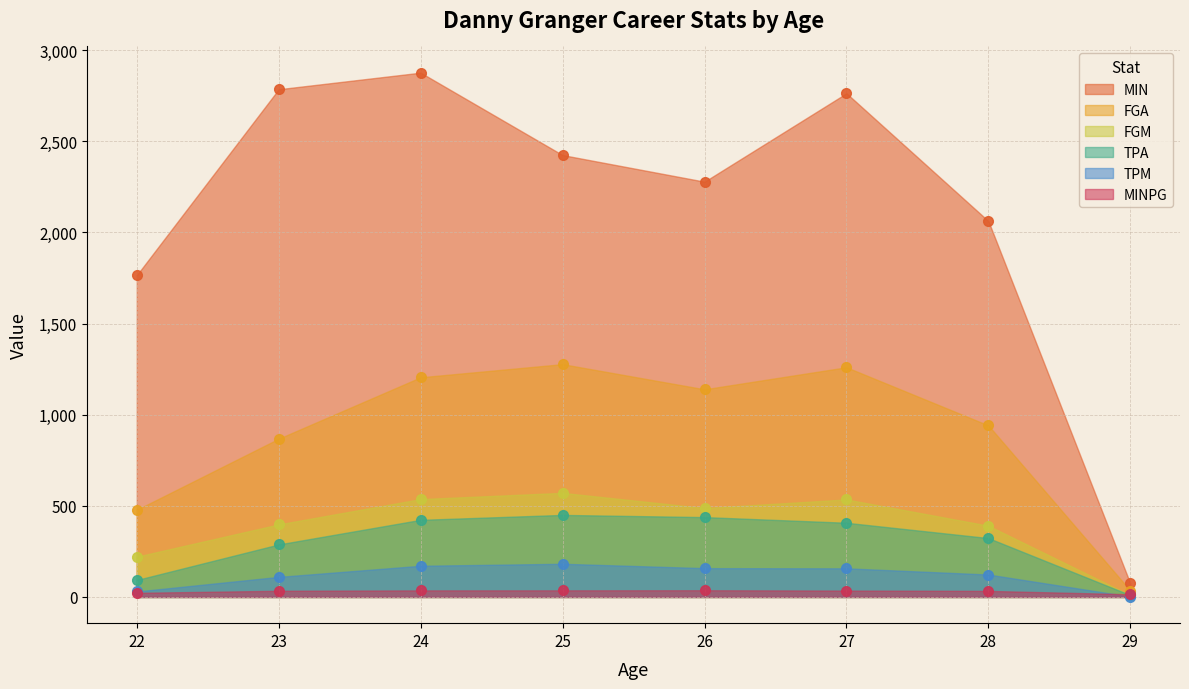

At which category is the sum across all series the highest?

24